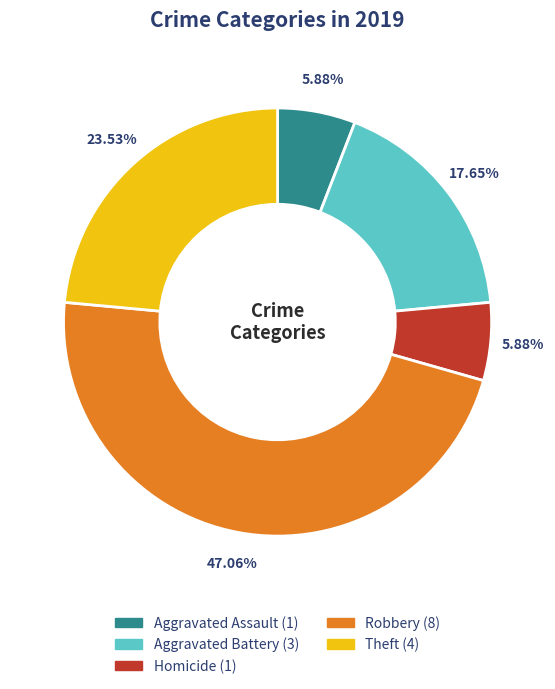

Is there a majority slice in this chart?

No